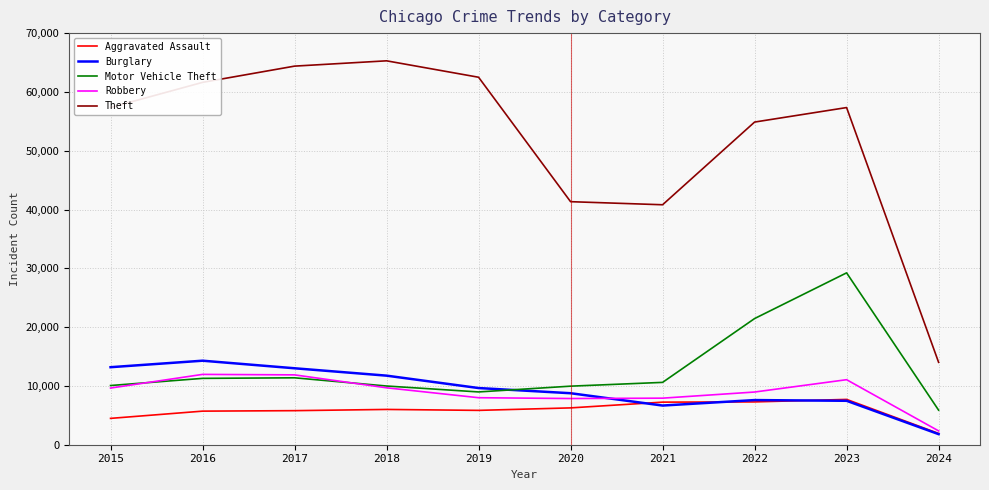

The value of Aggravated Assault at 2018 is 6001. True or false?

True